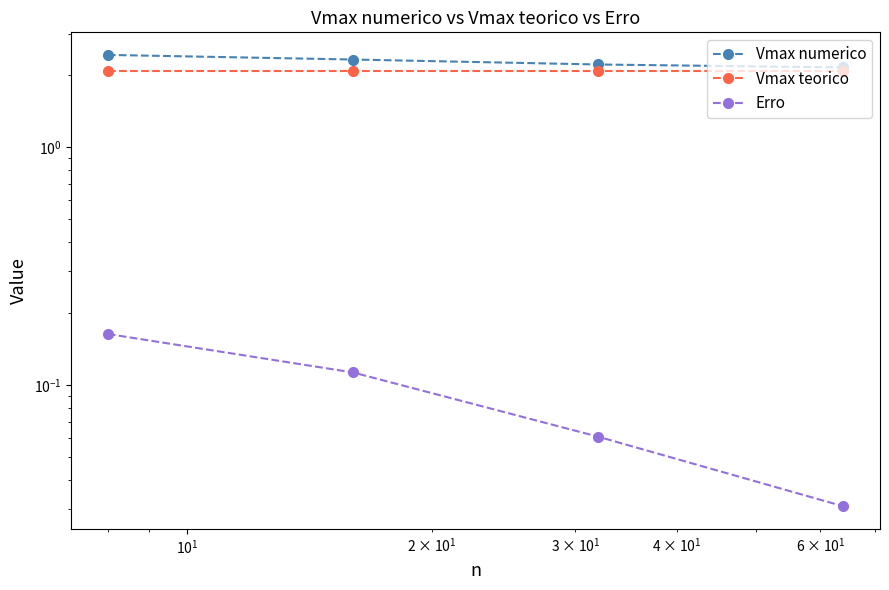

Reading right to left, extract all data points from this chart.

Vmax numerico: 2.2	2.2	2.3	2.4
Vmax teorico: 2.1	2.1	2.1	2.1
Erro: 0.0	0.1	0.1	0.2